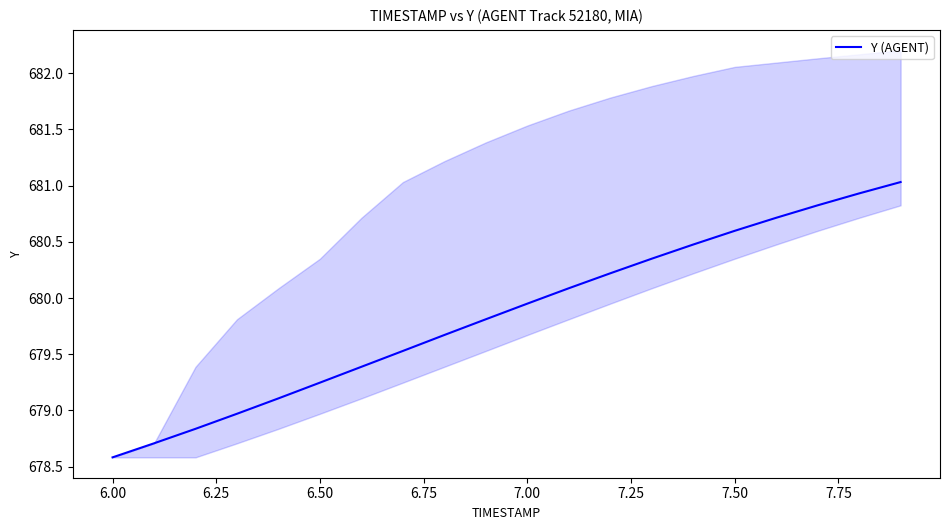

The value of Y (AGENT) at 7.00 is 355.6. True or false?

False